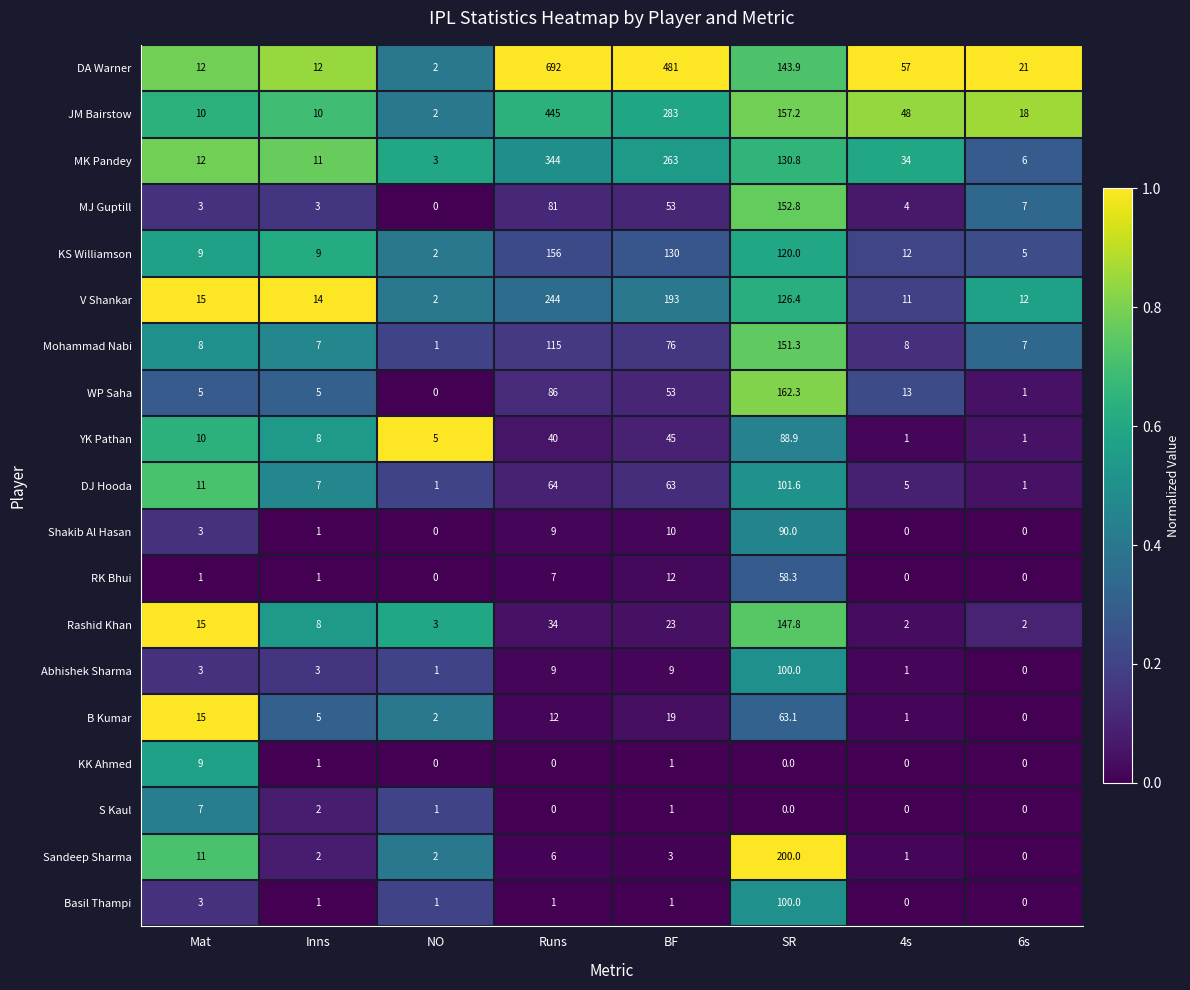

What is the average value of the S Kaul series?

1.4